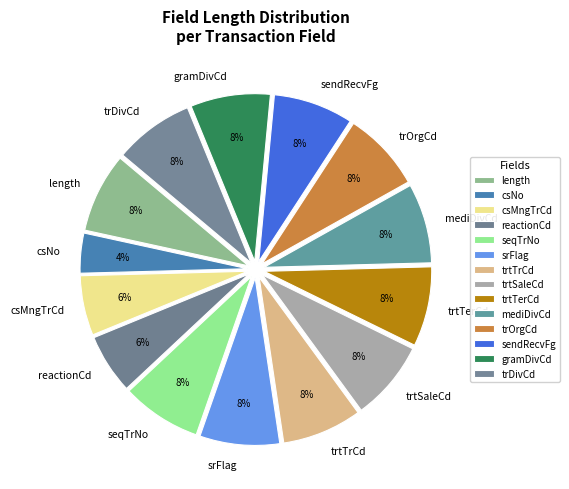

Is trtSaleCd the majority of the pie?

No